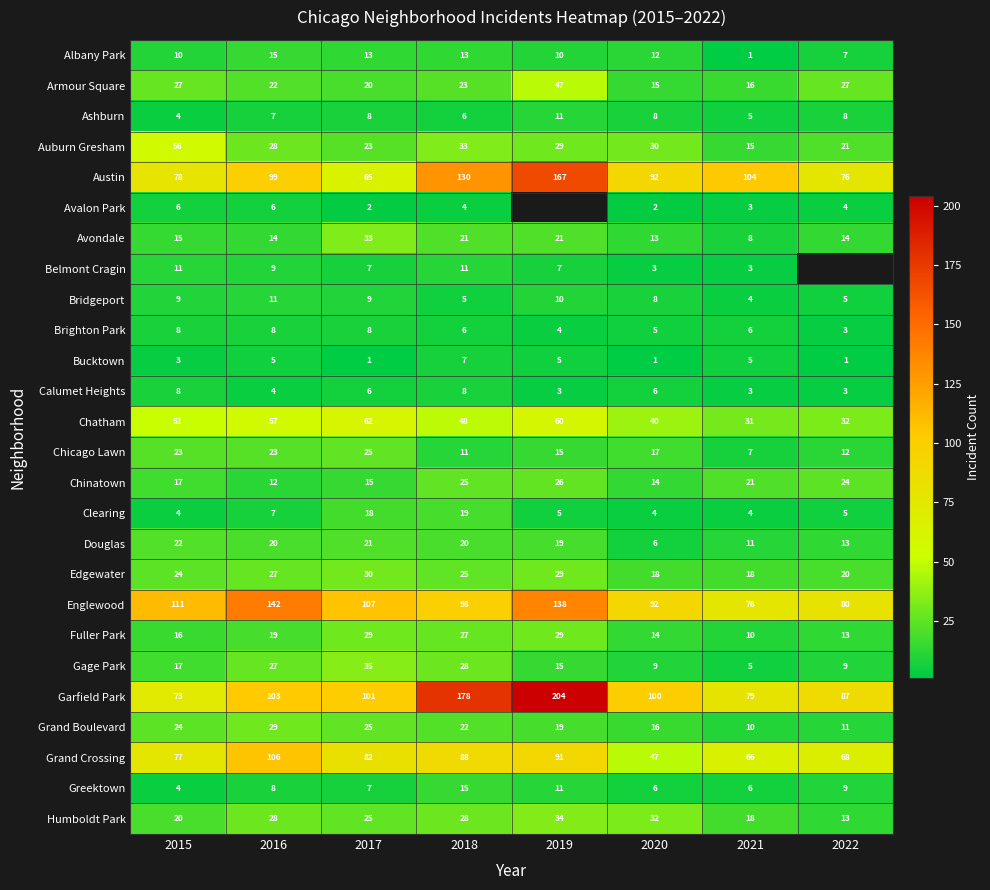

Rank the categories by Garfield Park value from lowest to highest.

2015, 2021, 2022, 2020, 2017, 2016, 2018, 2019